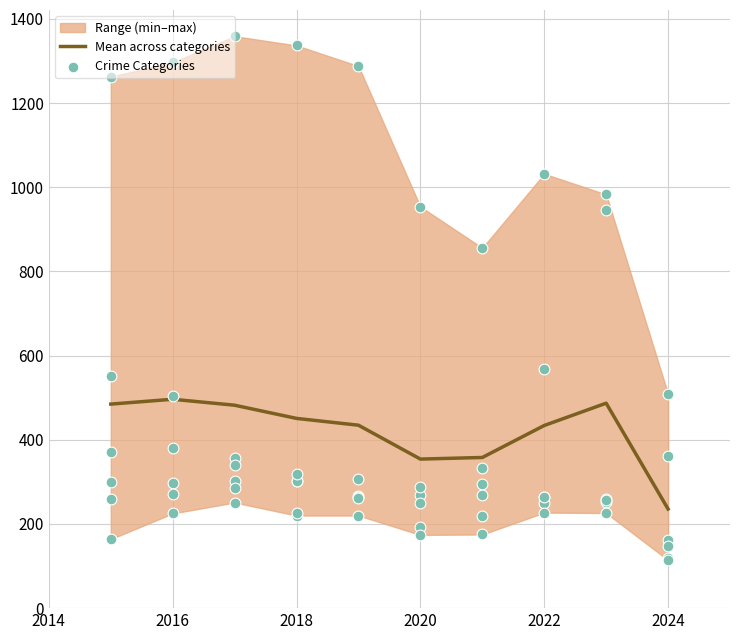

At how many categories does at least one series exceed 1066?

5